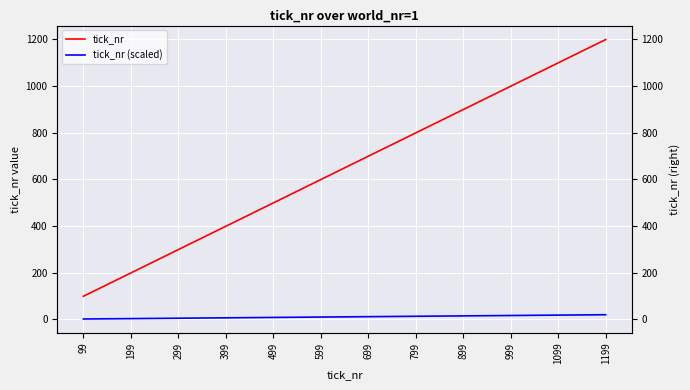

Which series has the largest range (max minus min)?

tick_nr